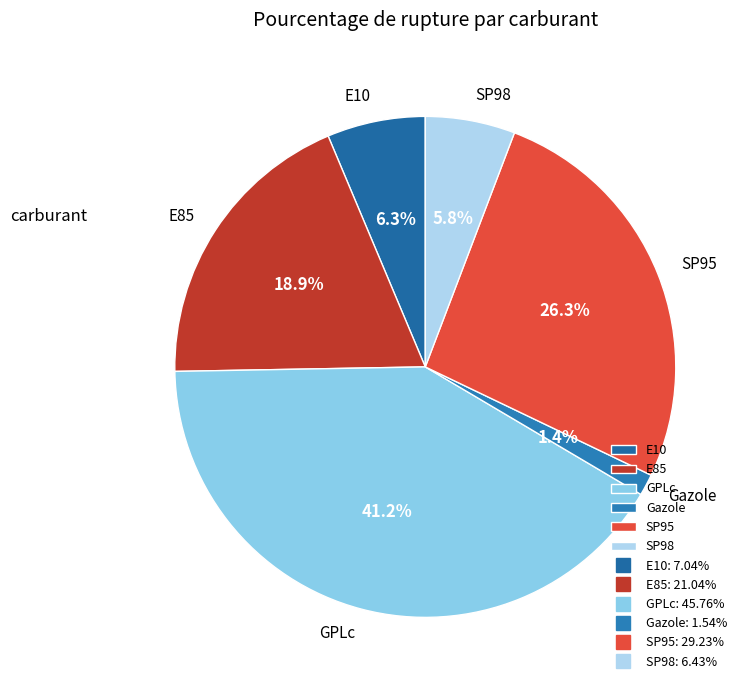

Is the sum of E10 and Gazole greater than half?

No